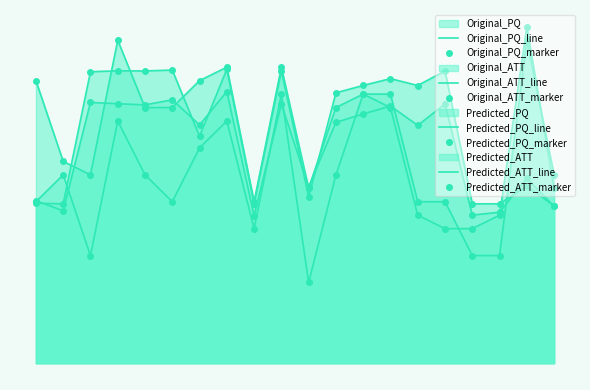

What is the value of the Original_PQ point at the 4th from the left?

6.0